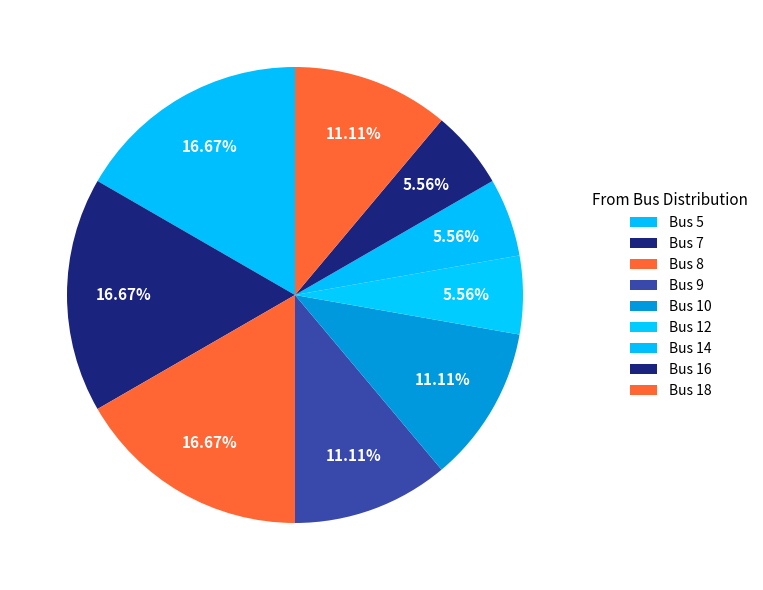

The Bus 5 slice represents 17% of the pie. True or false?

True